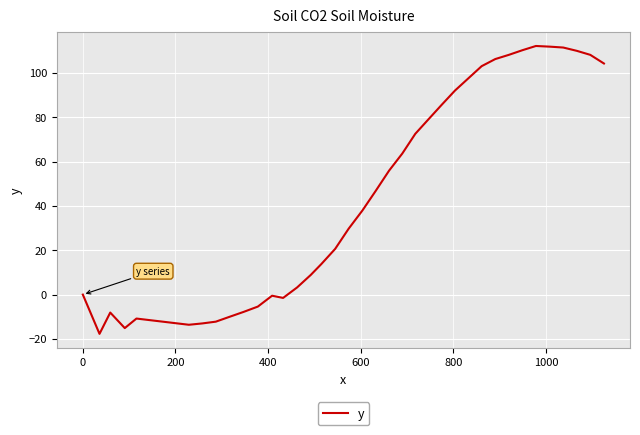

What is the smallest value displayed?

-17.7